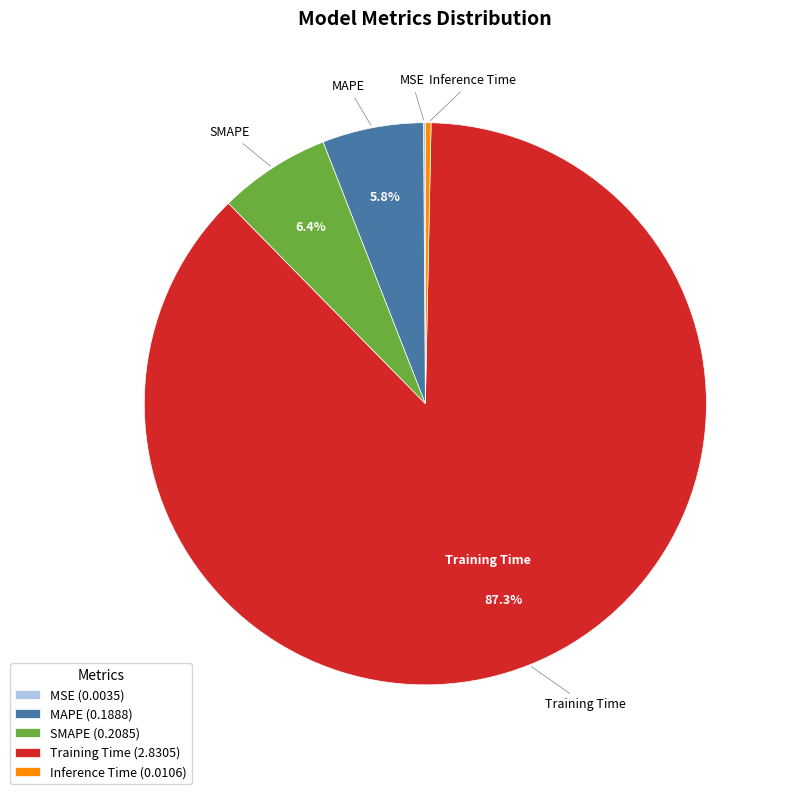

Between Inference Time and Training Time, which is larger?

Training Time